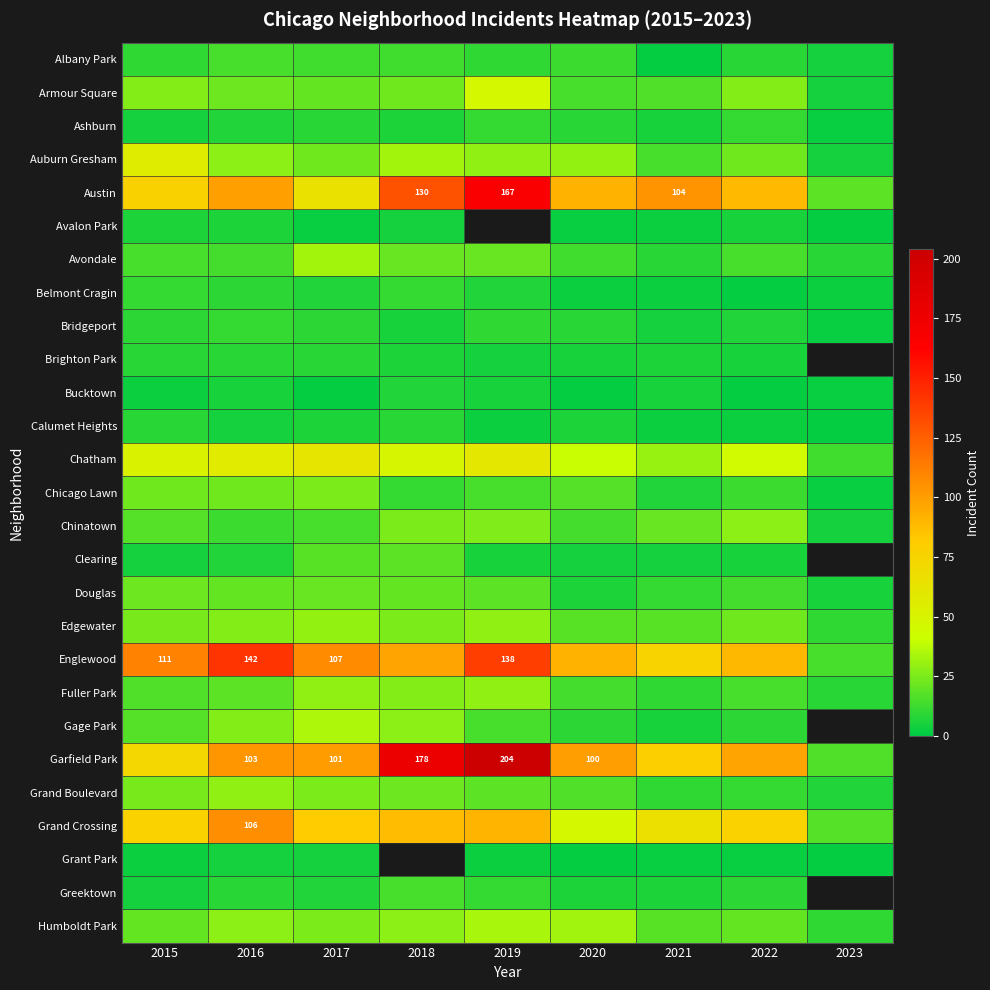

At which label does Chicago Lawn reach its minimum?

2023